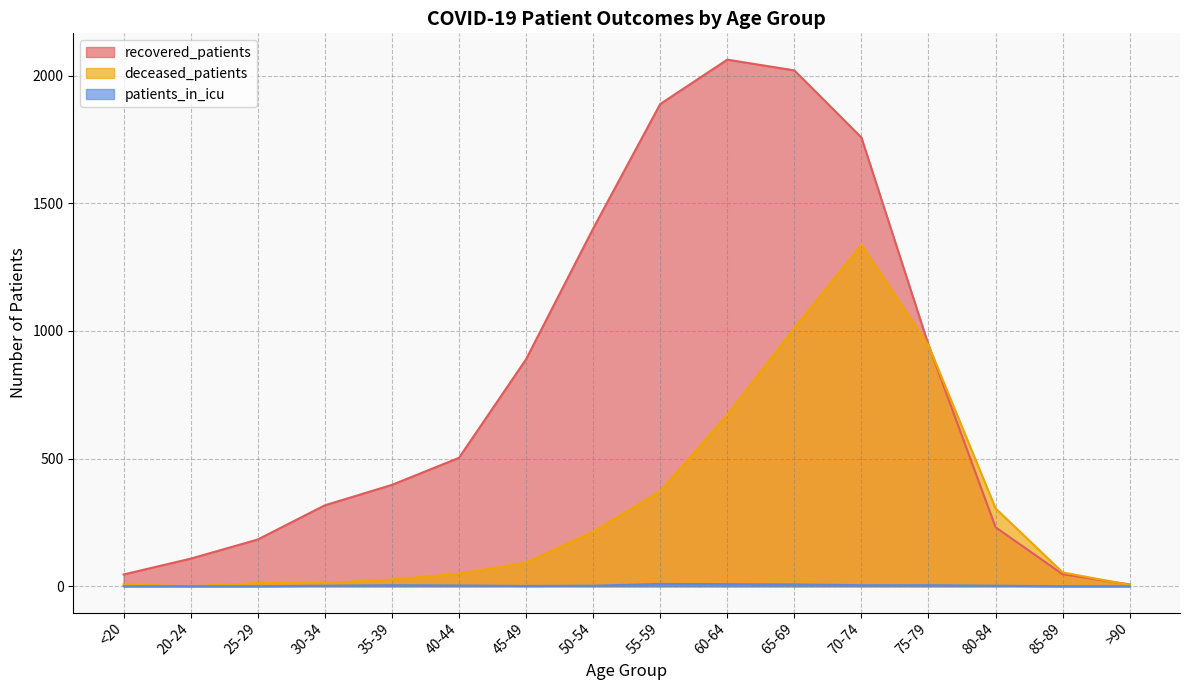

List the series in order of their peak value, highest first.

recovered_patients, deceased_patients, patients_in_icu